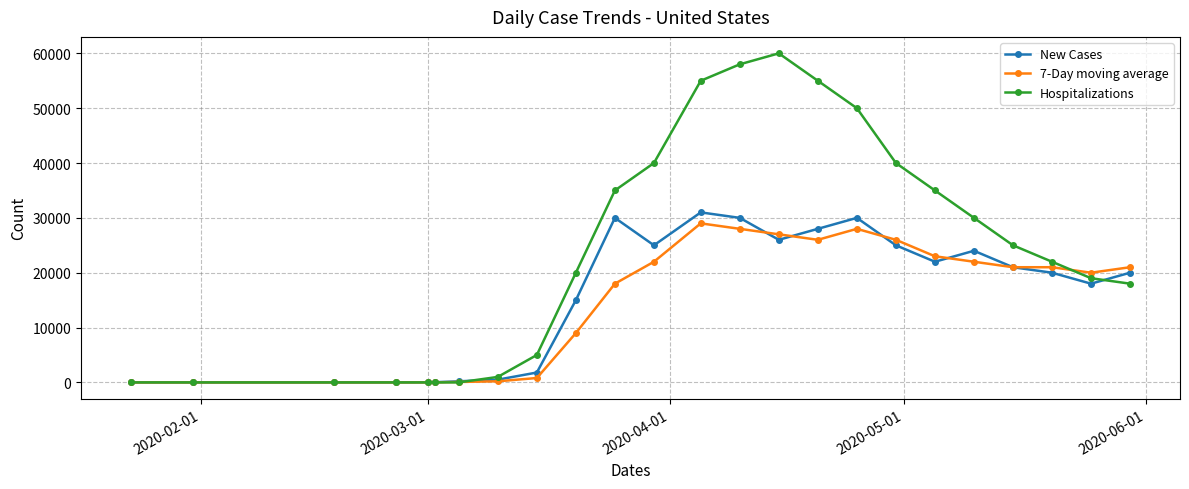

At how many categories does at least one series exceed 48196?

5